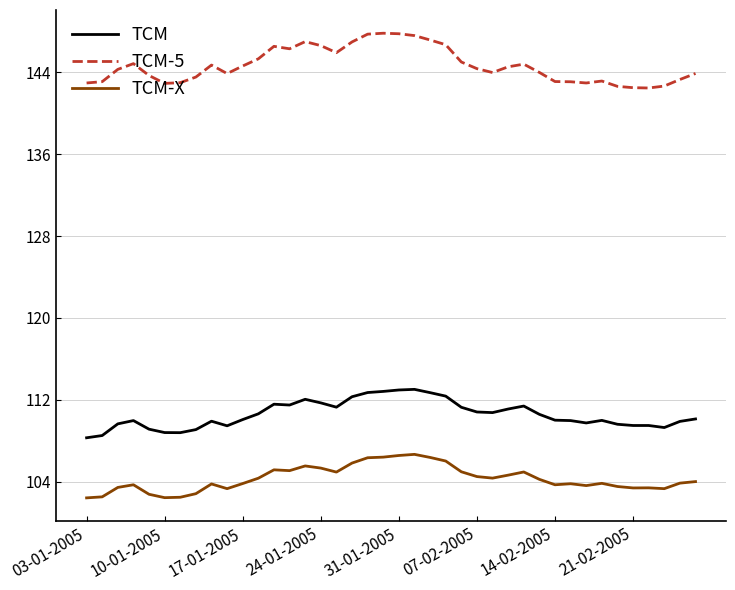

True or false: TCM-5 and TCM intersect in this chart.

False